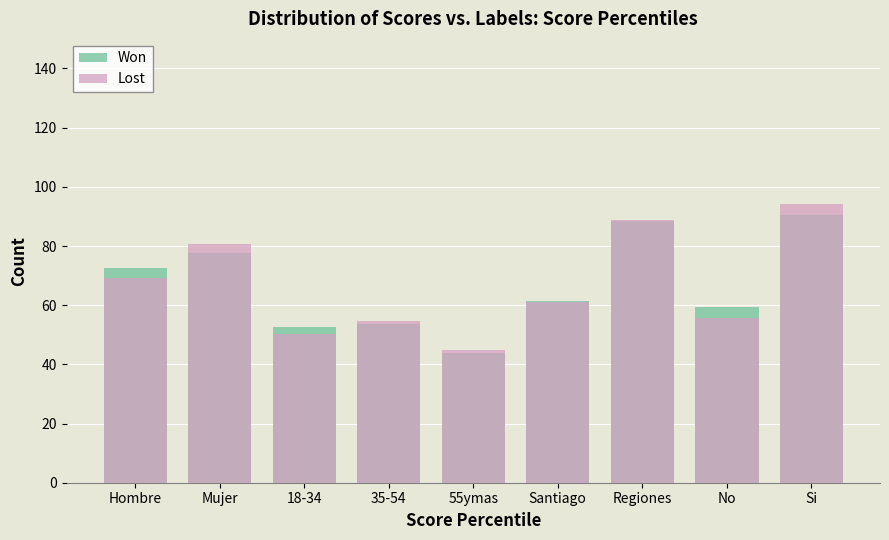

What is the sum of the Lost values at No and Si?

150.0